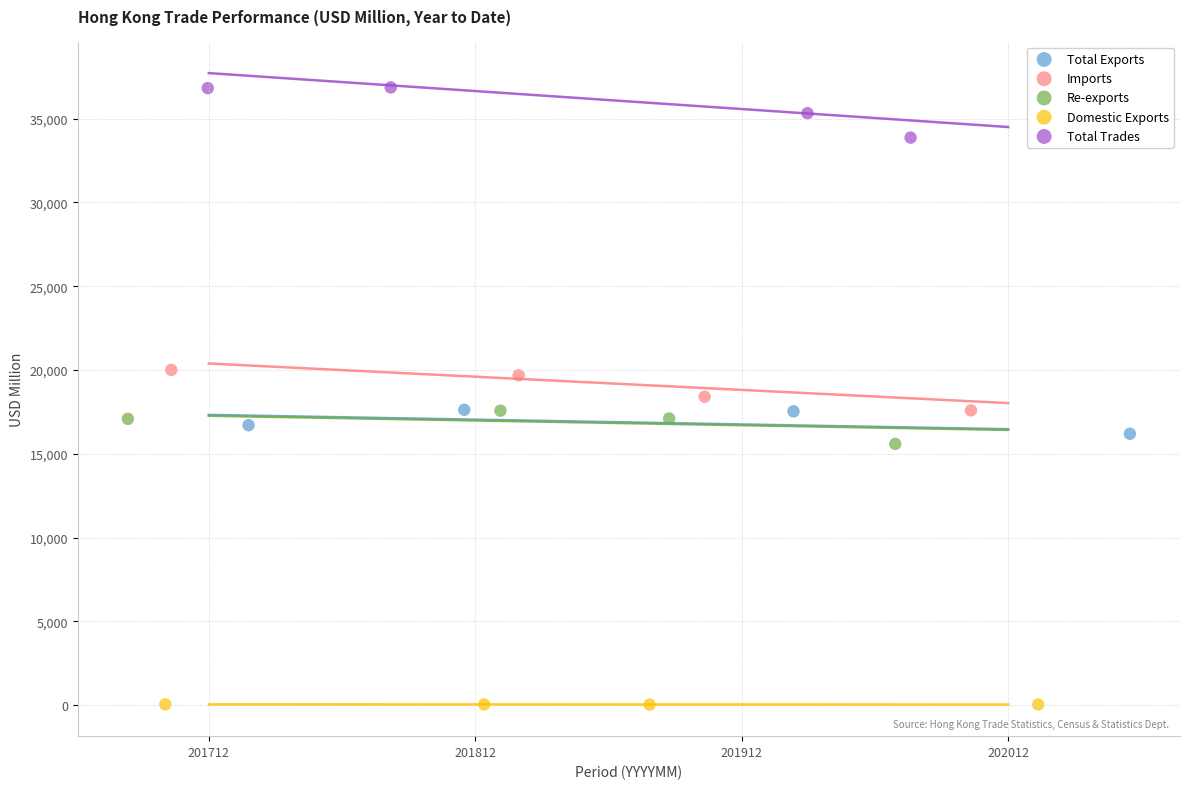

Which series contains the lowest Y value?

Domestic Exports